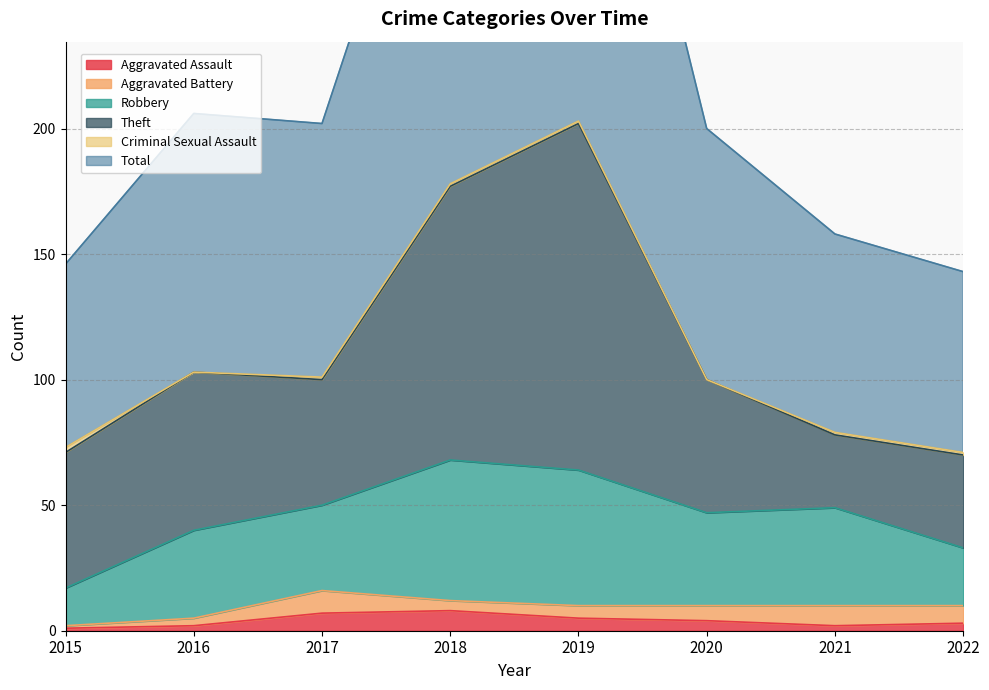

Is it true that Theft equals 109 at 2018?

True